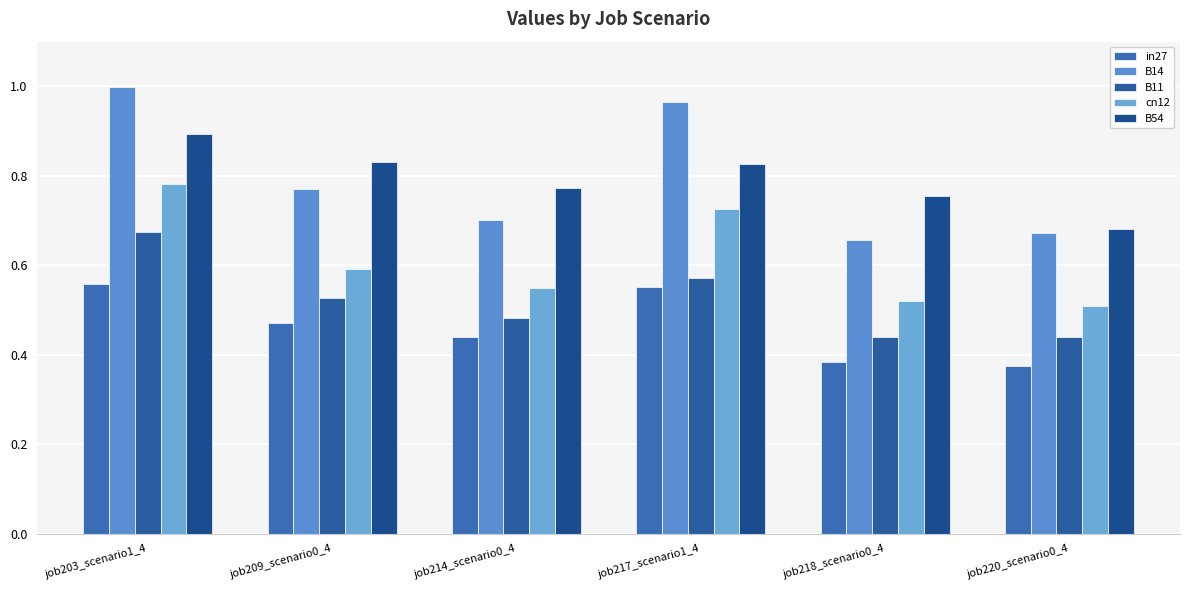

Which label corresponds to the largest value in the chart?

job203_scenario1_4